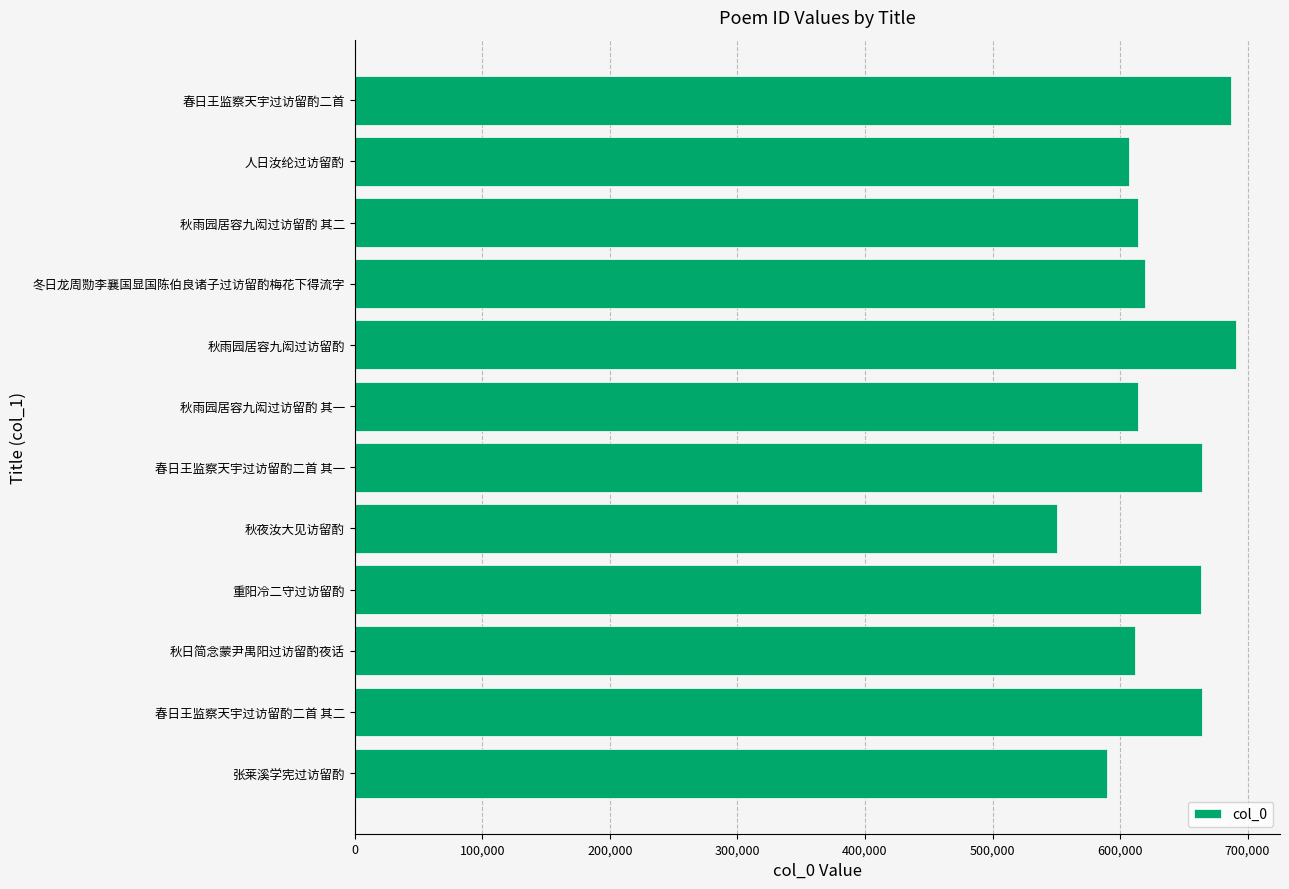

At which label is the value closest to 620727?

冬日龙周勚李襄国显国陈伯良诸子过访留酌梅花下得流字